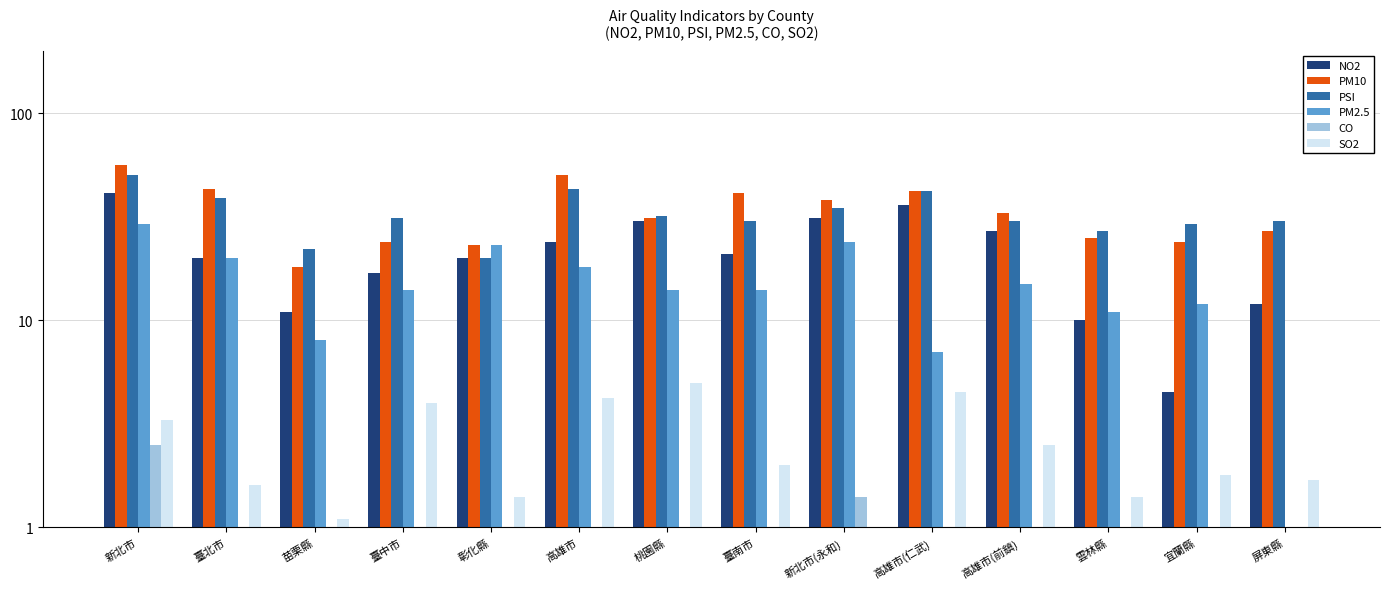

What are all the series names shown in the legend?

NO2, PM10, PSI, PM2.5, CO, SO2